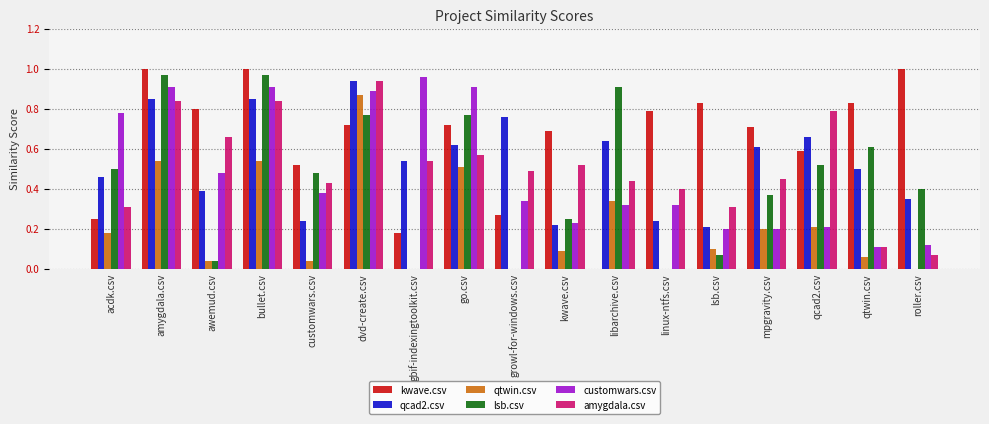

Does the chart contain stacked bars?

No